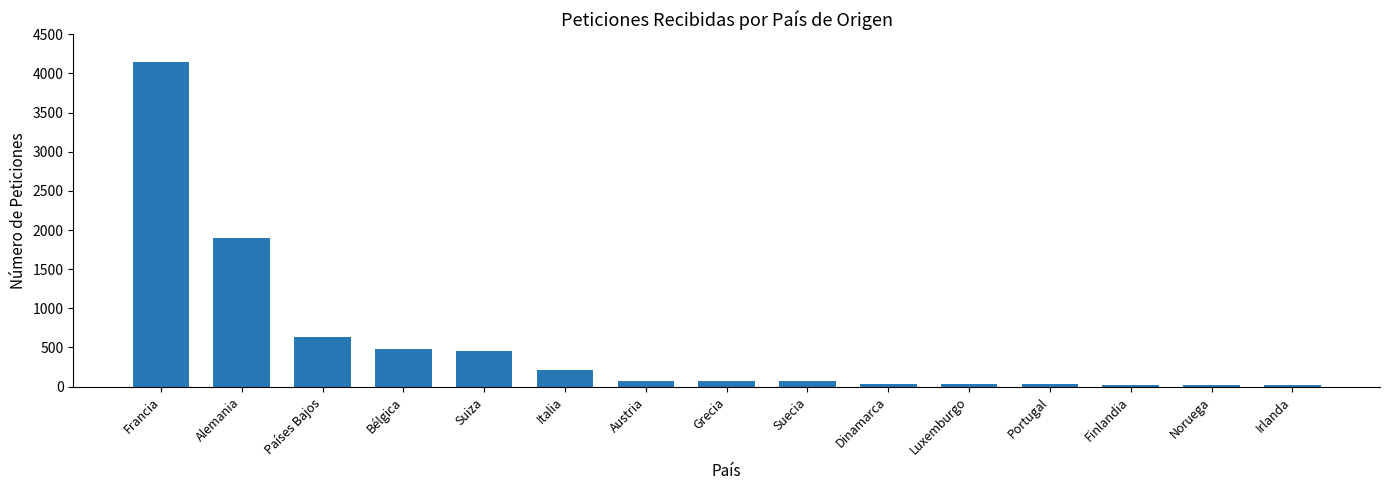

What is the difference between the maximum and minimum values?

4131